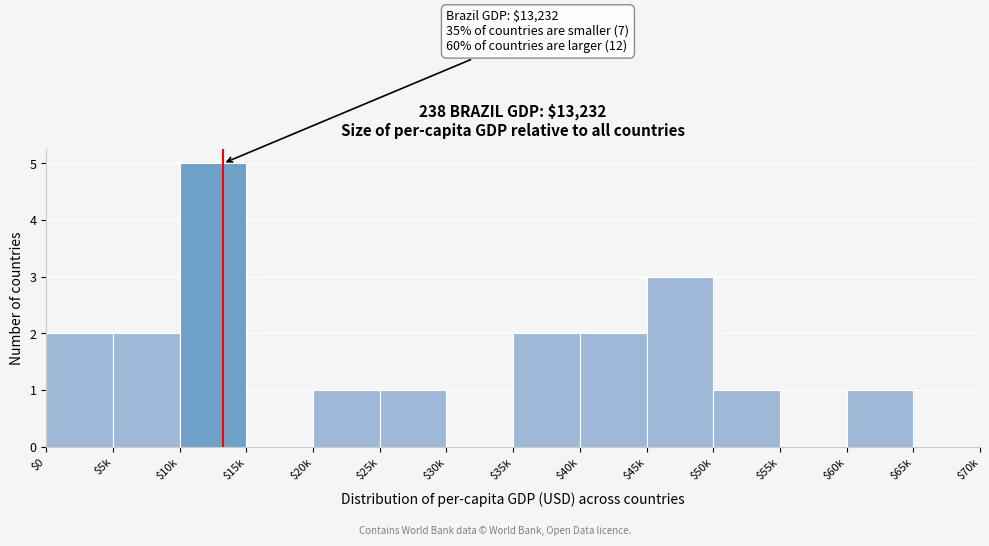

The value at $50k is 0. True or false?

False